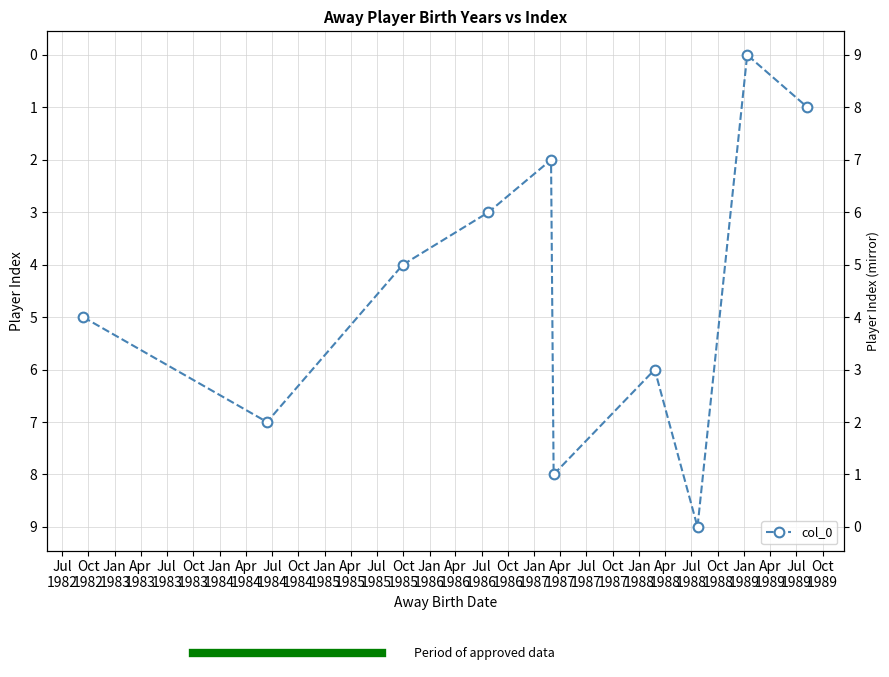

What is the sum of all values?

45